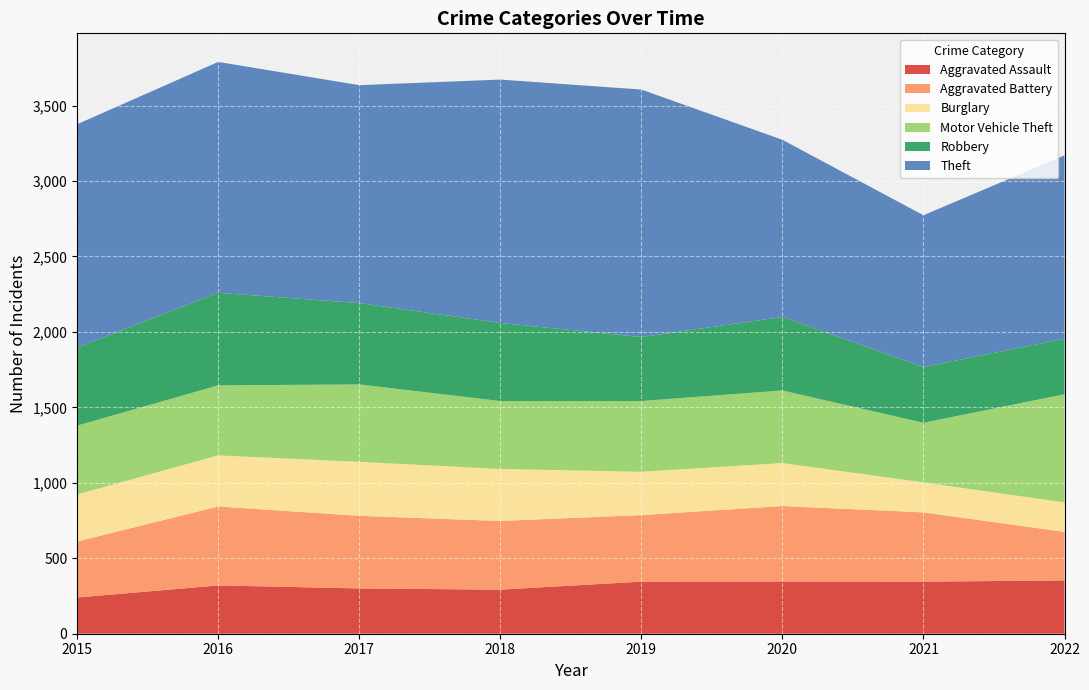

Reading left to right, transcribe all the data shown in this chart.

Aggravated Assault: 240	320	300	292	345	346	345	353
Aggravated Battery: 371	523	481	455	441	500	459	322
Burglary: 312	339	358	345	287	285	199	195
Motor Vehicle Theft: 456	464	513	450	469	481	395	717
Robbery: 517	613	539	517	424	487	369	368
Theft: 1480	1530	1444	1613	1640	1174	1006	1215